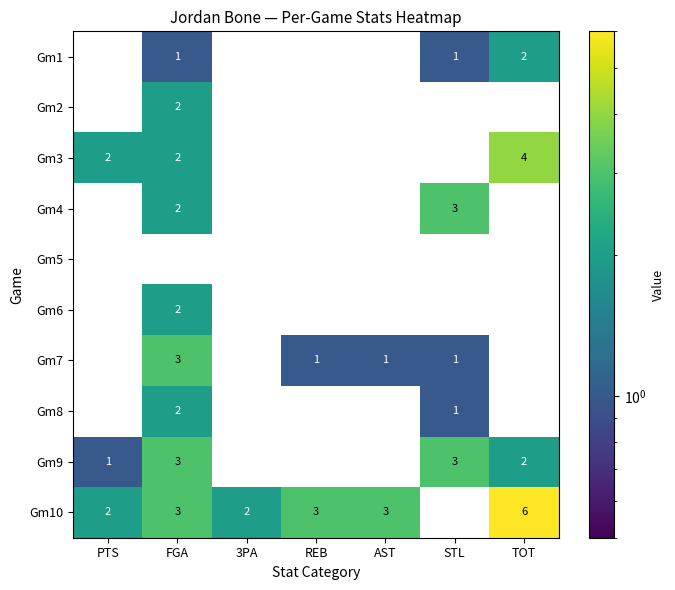

What is the difference between the highest and lowest values at TOT?

6